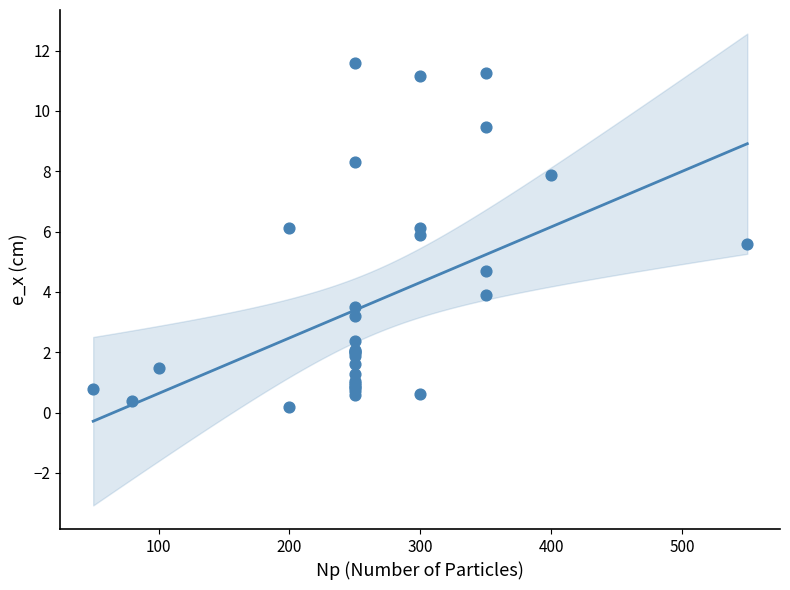

What Y value in the scatter plot is closest to 5?

4.7